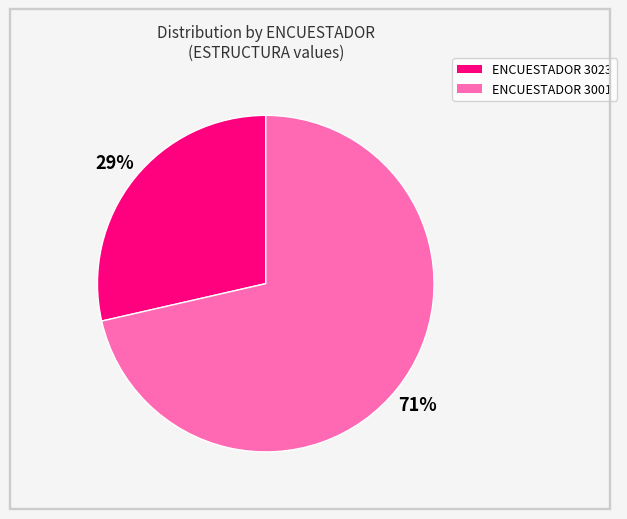

To the nearest percent, what is the average slice percentage?

50%